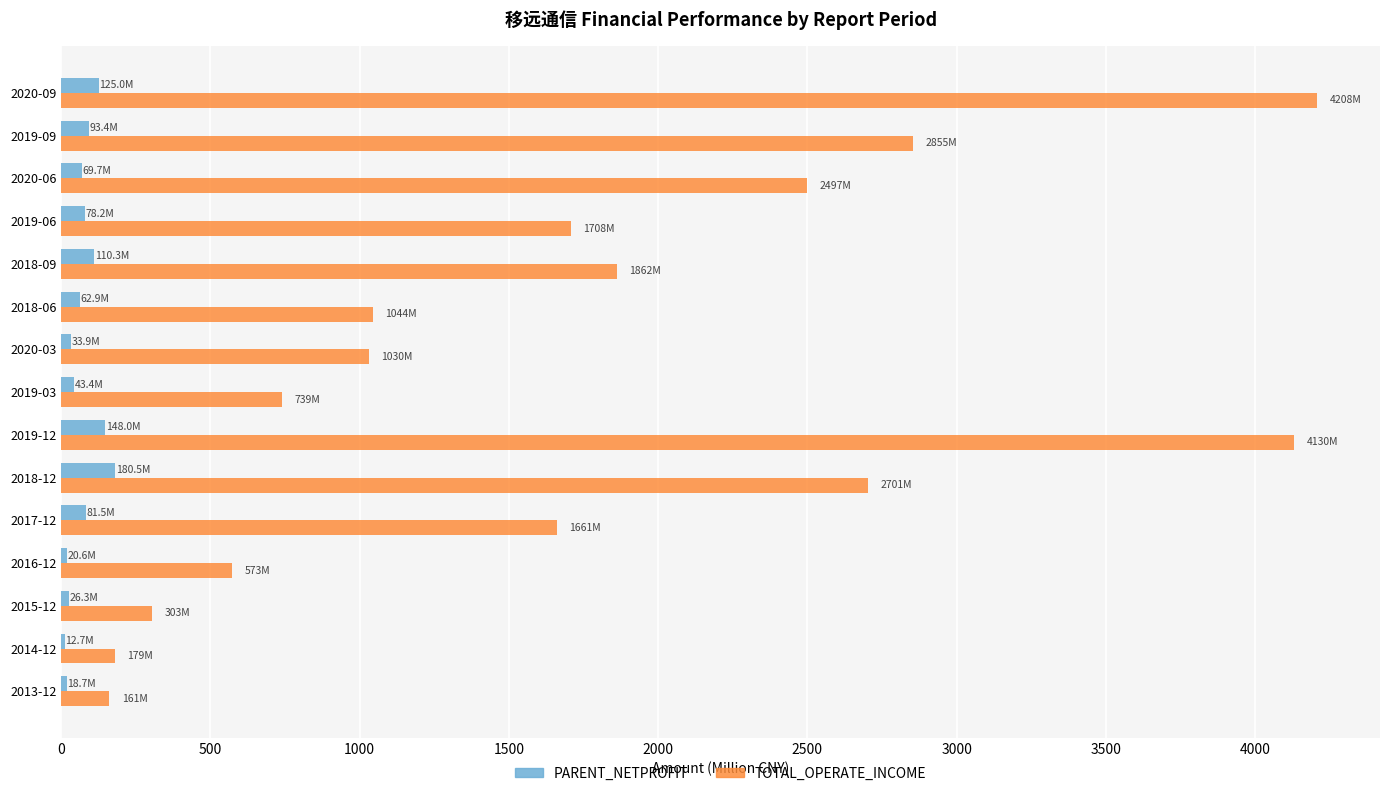

Which series changed the most between 2019-12 and 2019-06?

TOTAL_OPERATE_INCOME